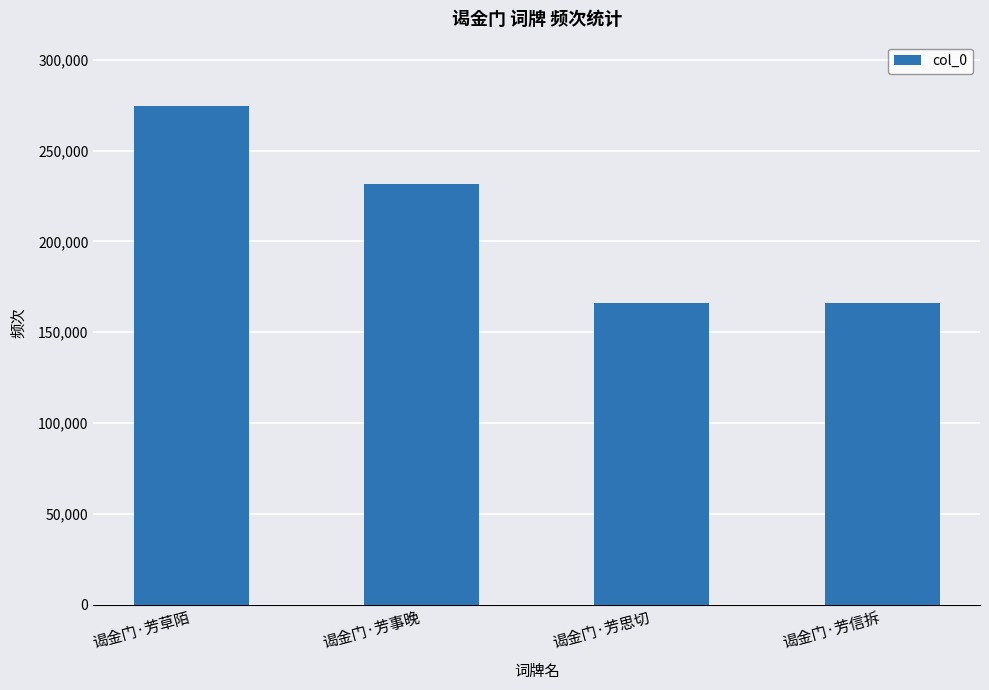

What value does the data have at 谒金门·芳信拆?

166286